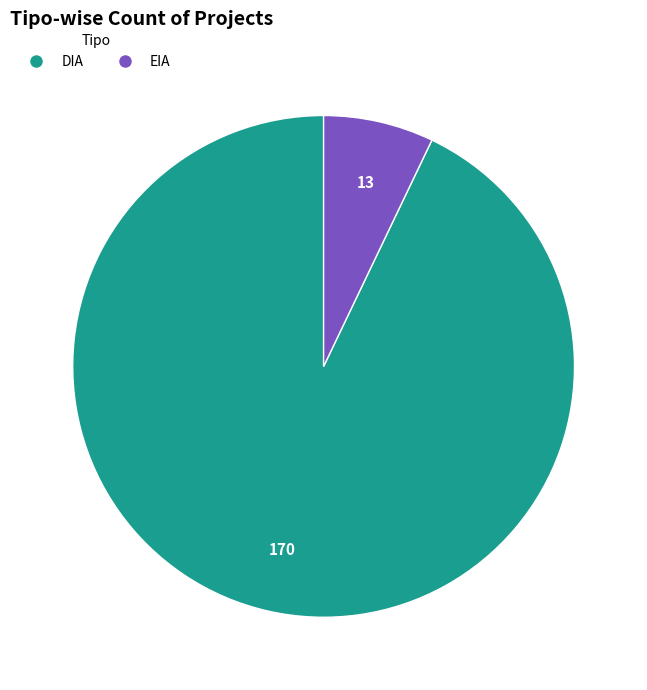

Which slice represents more than half of the pie?

DIA